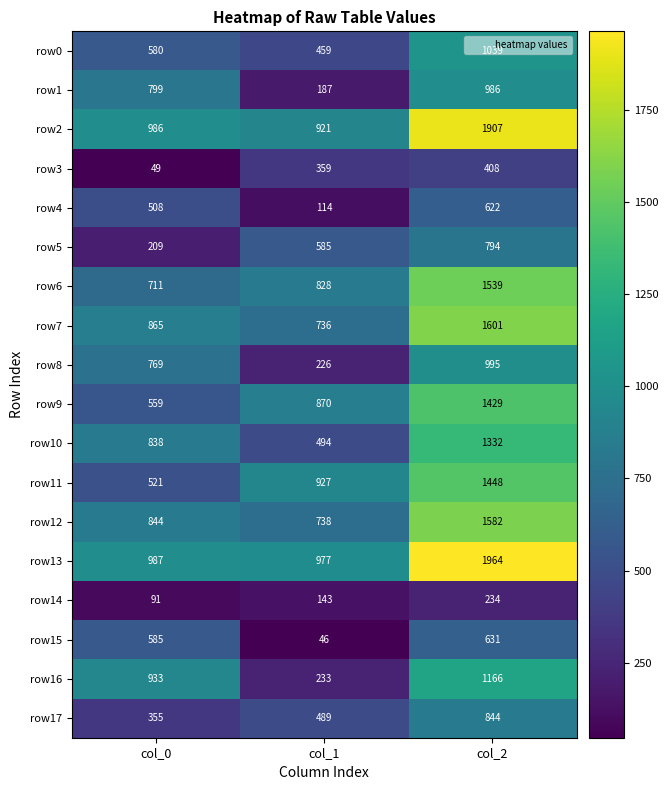

What is the approximate value of row5 at col_0, to the nearest 50?

200